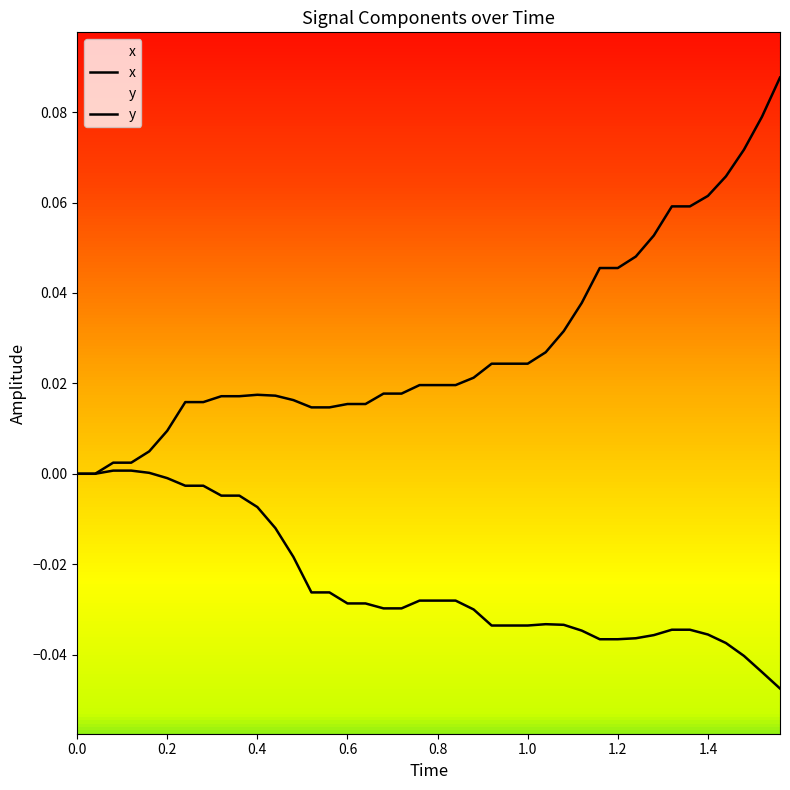

Does the chart display data point markers on the line(s)?

No